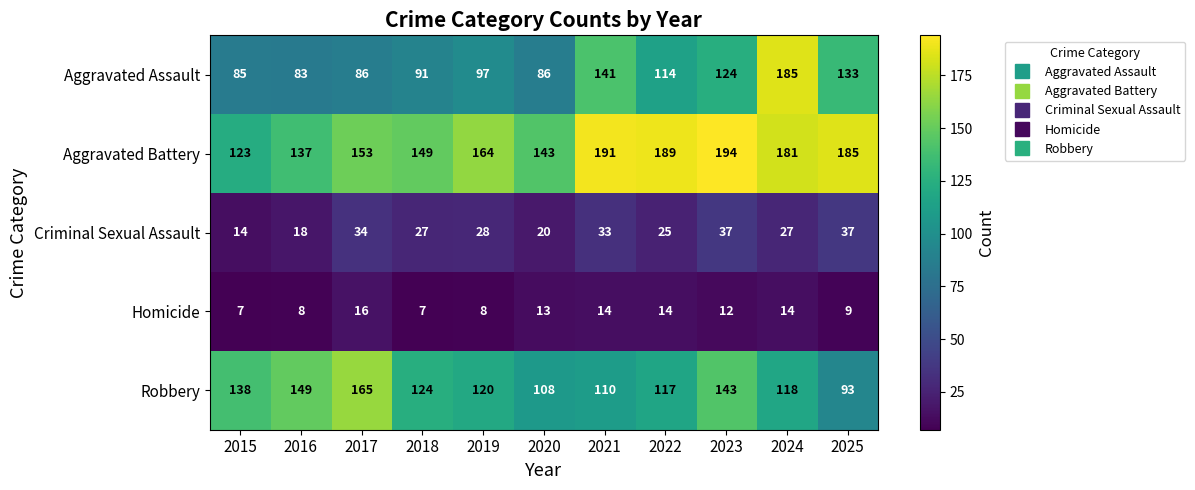

At 2022, list the series in order from smallest to largest.

Homicide, Criminal Sexual Assault, Aggravated Assault, Robbery, Aggravated Battery